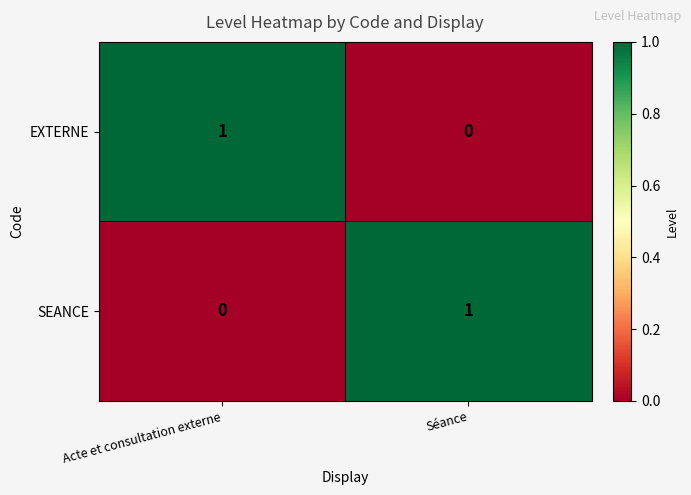

Reading left to right, extract all data points from this chart.

EXTERNE: 1	0
SEANCE: 0	1